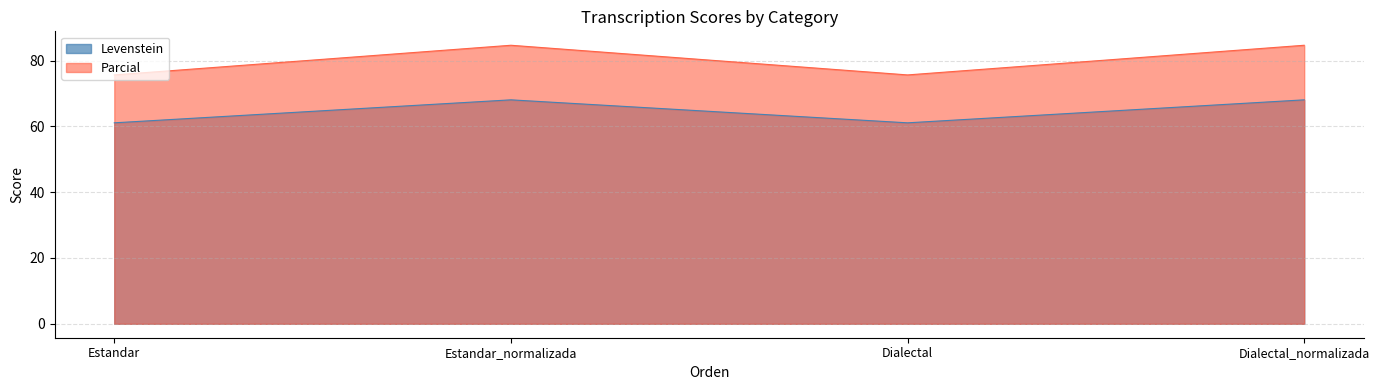

Is it true that Parcial equals 151.7 at Estandar_normalizada?

False